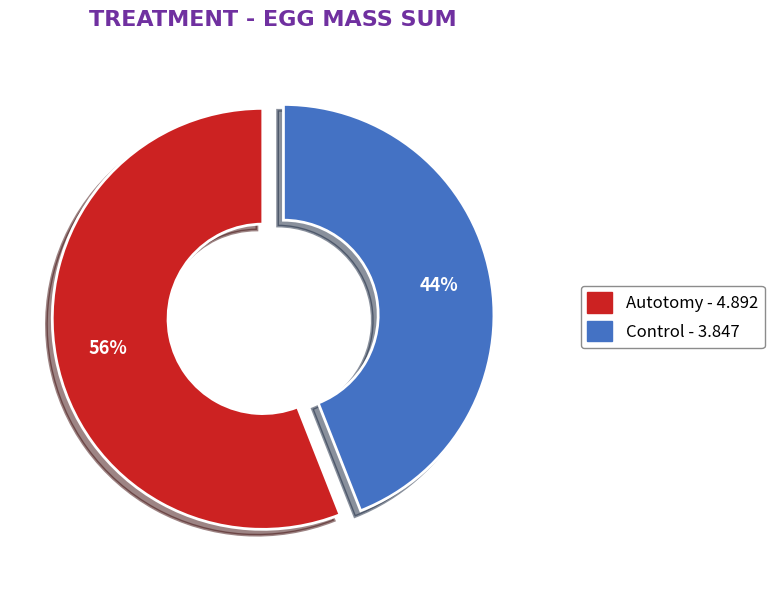

What is the largest slice in the pie chart?

Autotomy